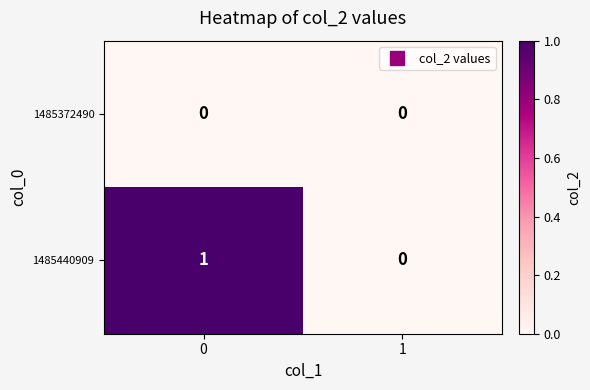

Reading left to right, transcribe all the data shown in this chart.

1485372490: 0=0	1=0
1485440909: 0=1	1=0